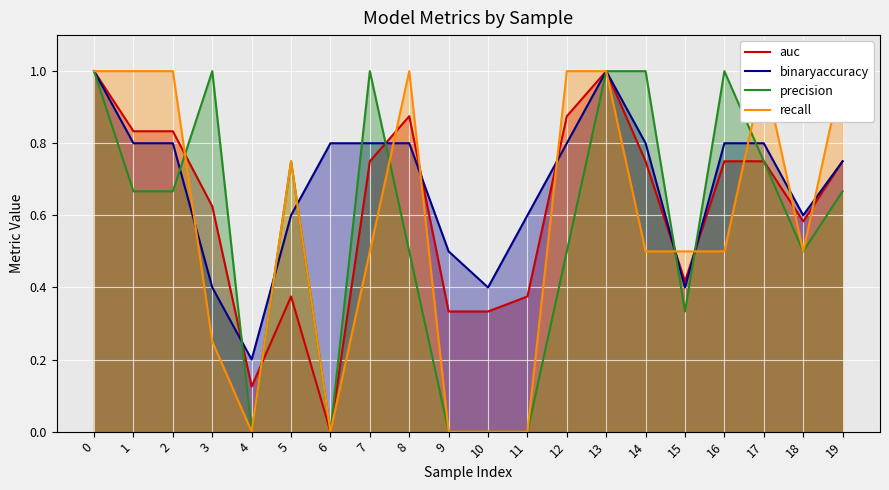

Reading left to right, what are all the values shown in this chart?

auc: 1.0	0.8	0.8	0.6	0.1	0.4	0.0	0.8	0.9	0.3	0.3	0.4	0.9	1.0	0.8	0.4	0.8	0.8	0.6	0.8
binaryaccuracy: 1.0	0.8	0.8	0.4	0.2	0.6	0.8	0.8	0.8	0.5	0.4	0.6	0.8	1.0	0.8	0.4	0.8	0.8	0.6	0.8
precision: 1.0	0.7	0.7	1.0	0.0	0.8	0.0	1.0	0.5	0.0	0.0	0.0	0.5	1.0	1.0	0.3	1.0	0.8	0.5	0.7
recall: 1.0	1.0	1.0	0.2	0.0	0.8	0.0	0.5	1.0	0.0	0.0	0.0	1.0	1.0	0.5	0.5	0.5	1.0	0.5	1.0